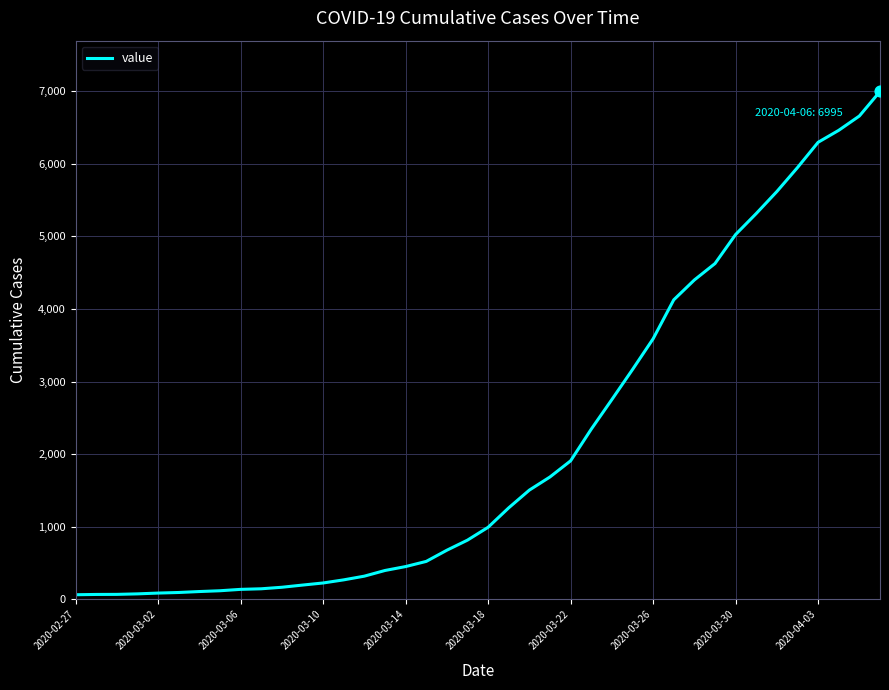

What is the greatest value displayed?

6995